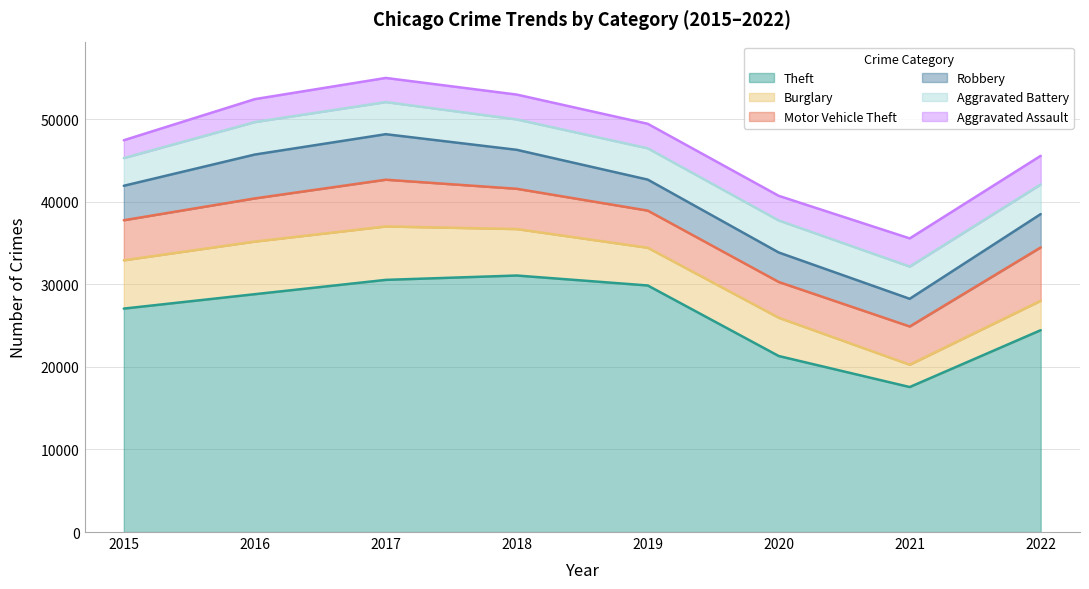

Does the chart display data point markers on the line(s)?

No